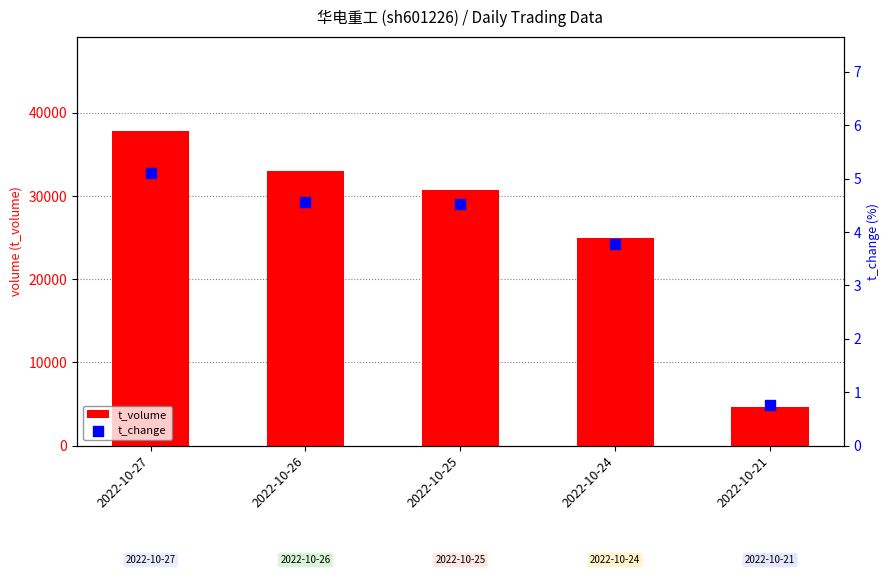

Which series reaches the maximum Y coordinate?

t_volume